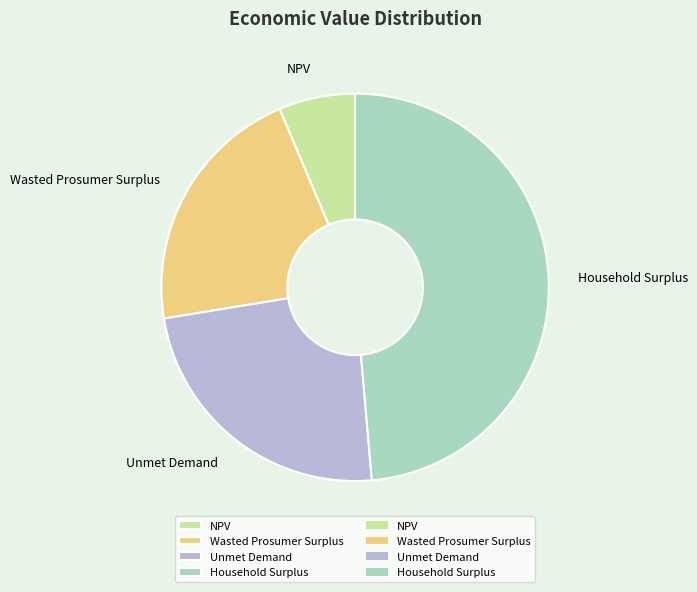

Is there any slice that represents more than half of the pie?

No